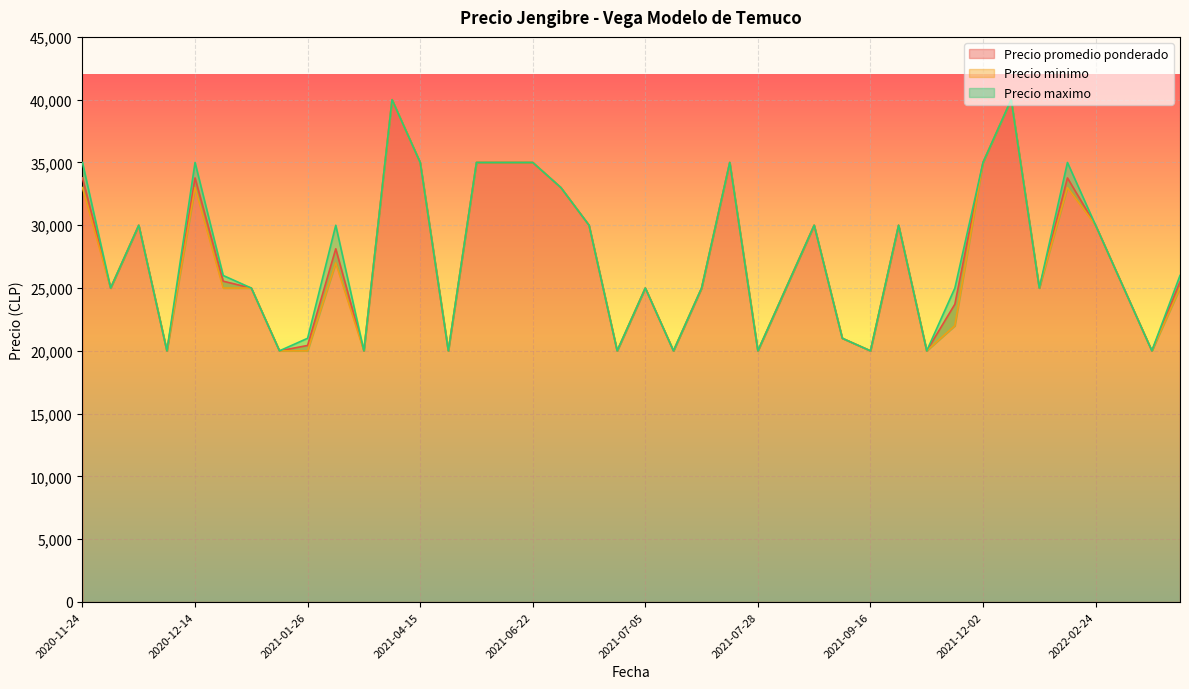

What is the label of the 18th point from the left?

2021-06-23